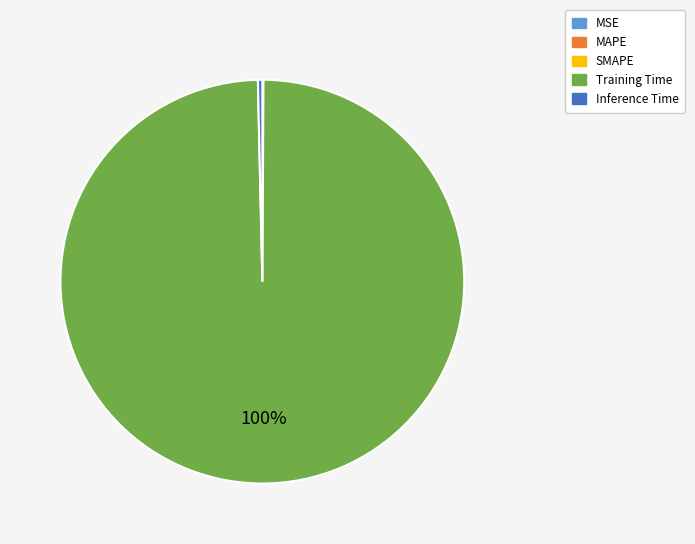

True or false: Inference Time accounts for 10% of the total.

False